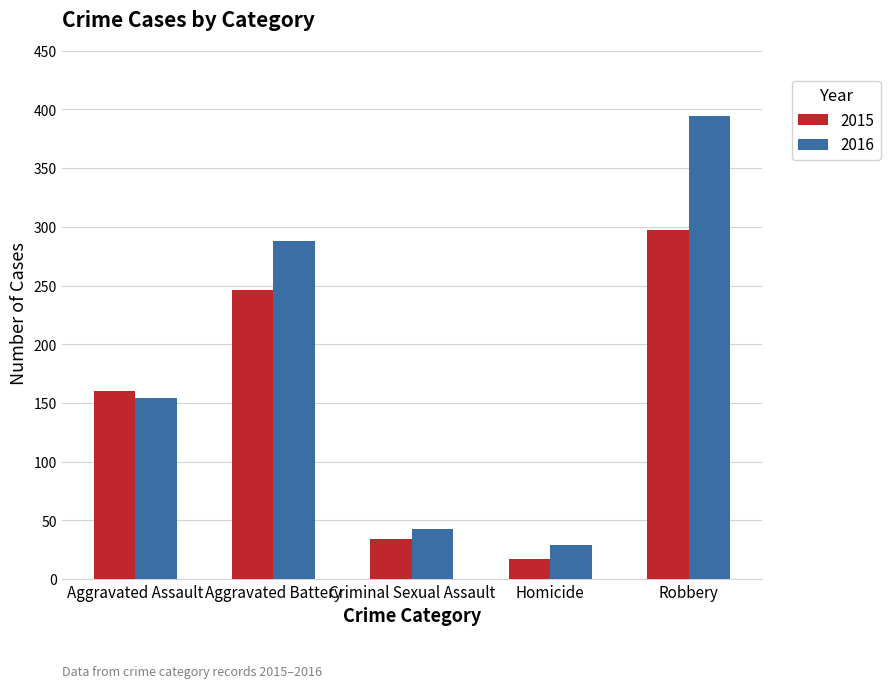

What is the difference between the 2015 values at Aggravated Assault and Criminal Sexual Assault?

126